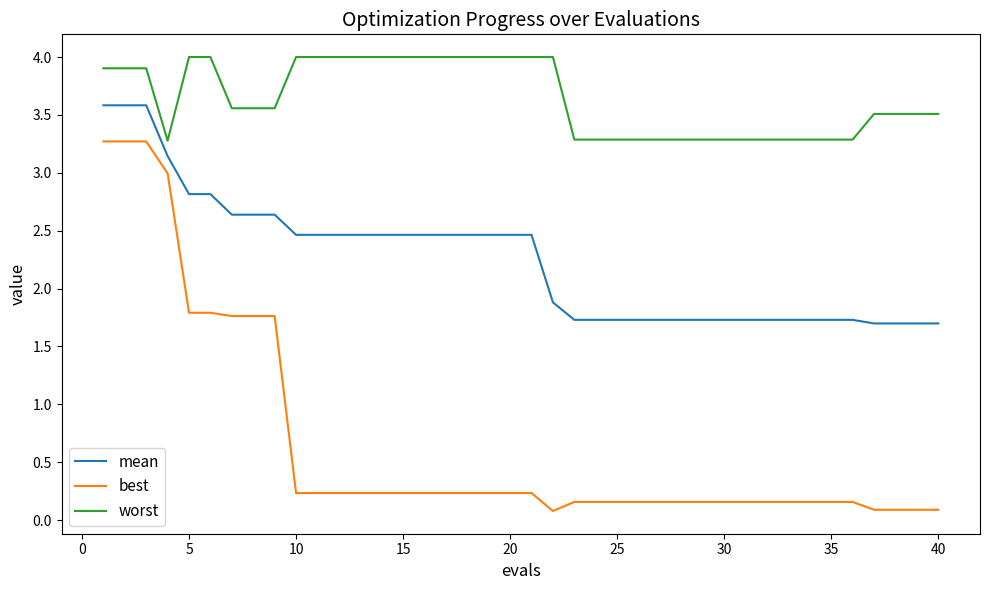

True or false: worst and mean intersect in this chart.

False